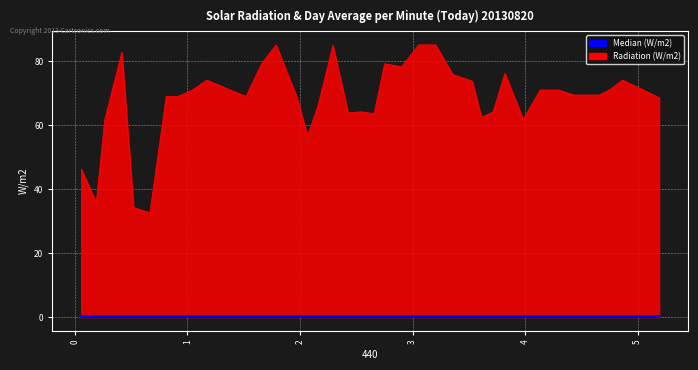

Reading left to right, transcribe all the data shown in this chart.

Radiation (W/m2): 46.3	35.8	61.8	82.9	34.3	32.6	69.1	69.1	71.0	74.1	71.0	69.1	79.3	85.2	68.6	56.6	66.1	85.0	63.9	64.2	63.6	79.3	78.3	85.2	85.2	75.9	73.8	62.5	64.2	76.2	61.8	71.0	71.0	69.5	69.5	69.5	71.0	74.1	71.0	68.6
Median (W/m2): 0.1	0.1	0.2	0.1	0.1	0.1	0.1	0.1	0.1	0.2	0.1	0.1	0.1	0.2	0.1	0.1	0.1	0.1	0.1	0.1	0.1	0.2	0.2	0.2	0.2	0.2	0.1	0.1	0.1	0.2	0.2	0.2	0.1	0.1	0.1	0.1	0.1	0.2	0.1	0.2